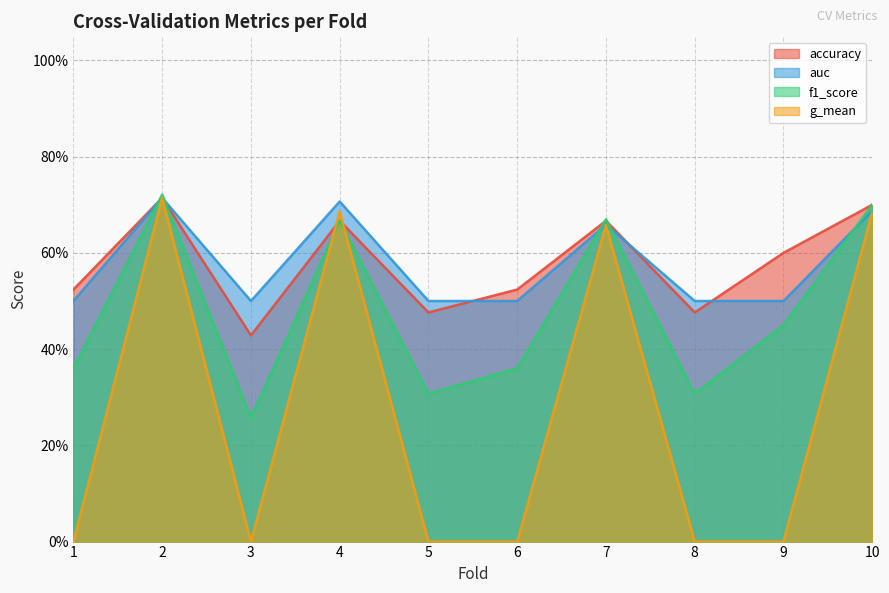

How many categories are shown in the chart?

10